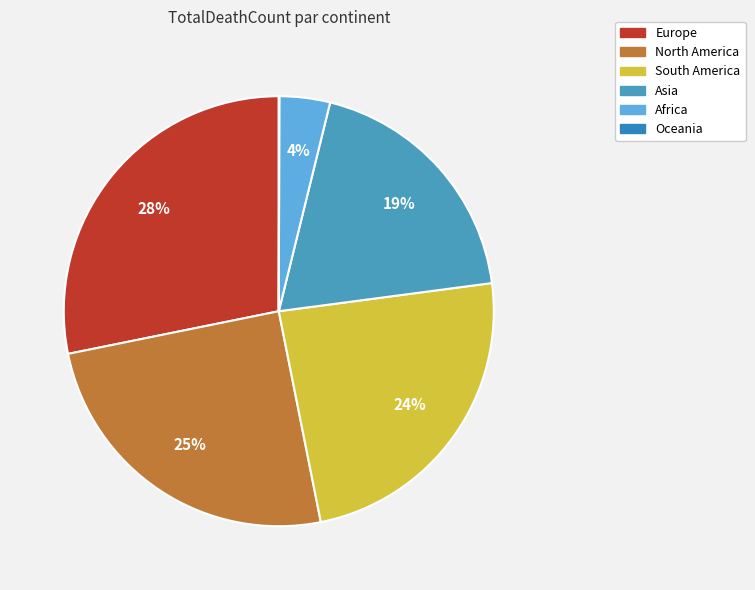

To the nearest percent, what percentage of the pie is South America?

24%